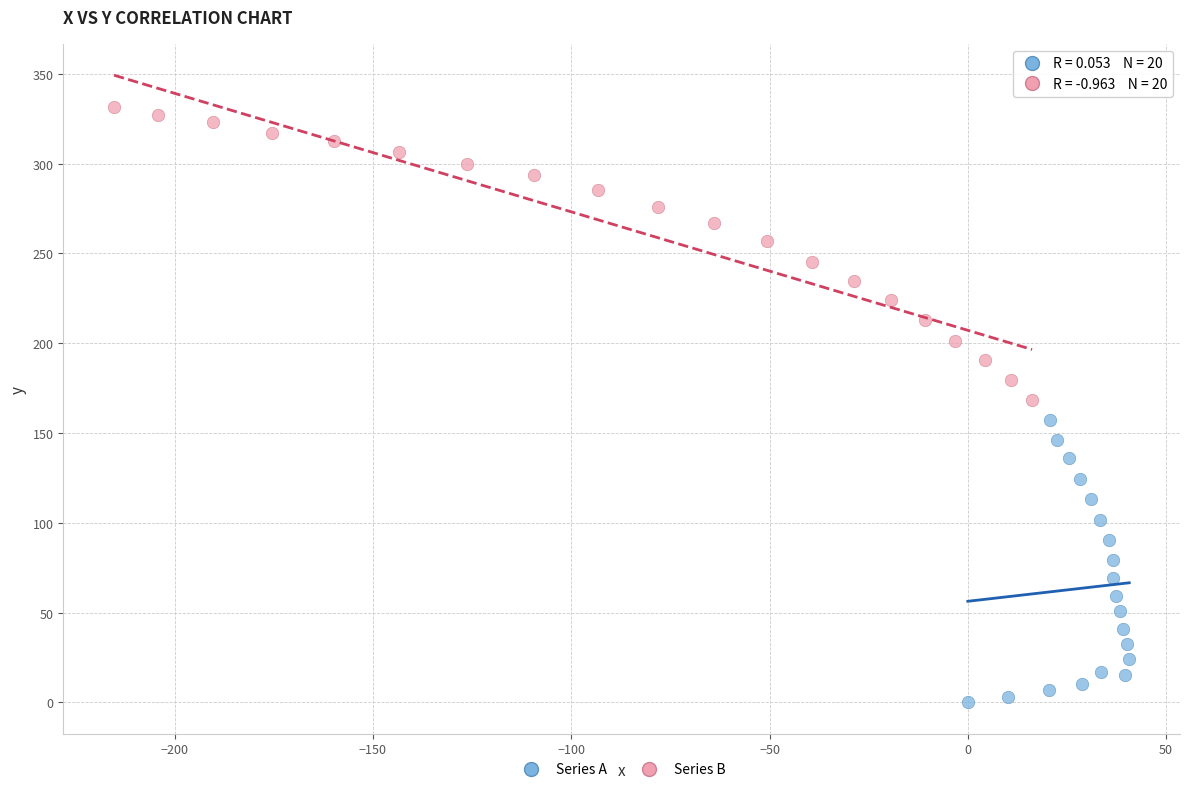

Which series has the widest spread of Y values?

Series B